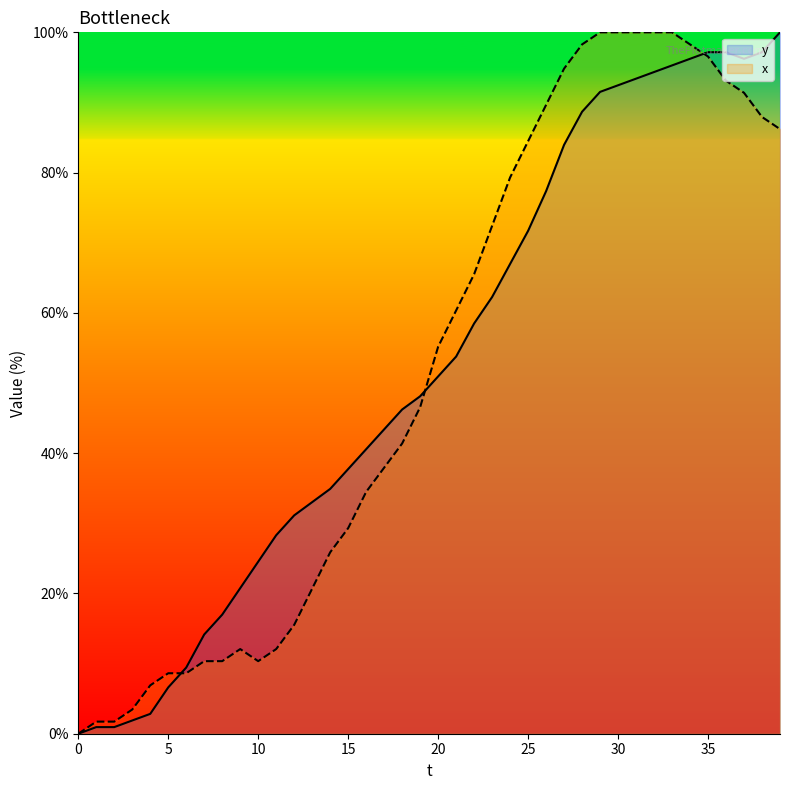

How many values in the x series are below 55?

20